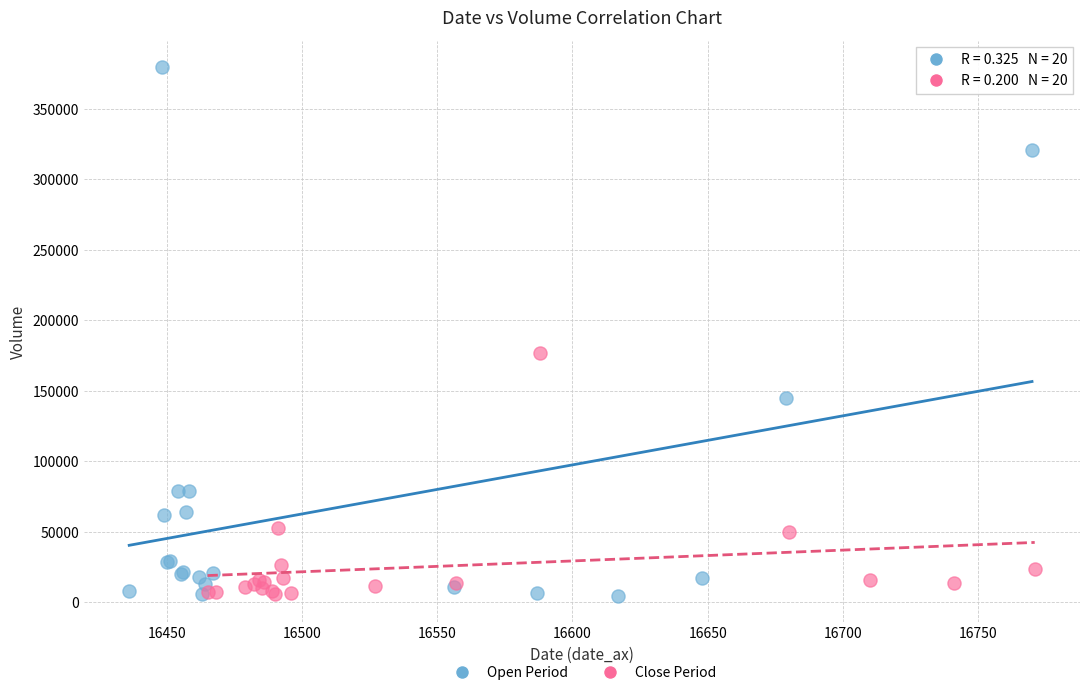

Which series reaches the maximum Y coordinate?

Open Period